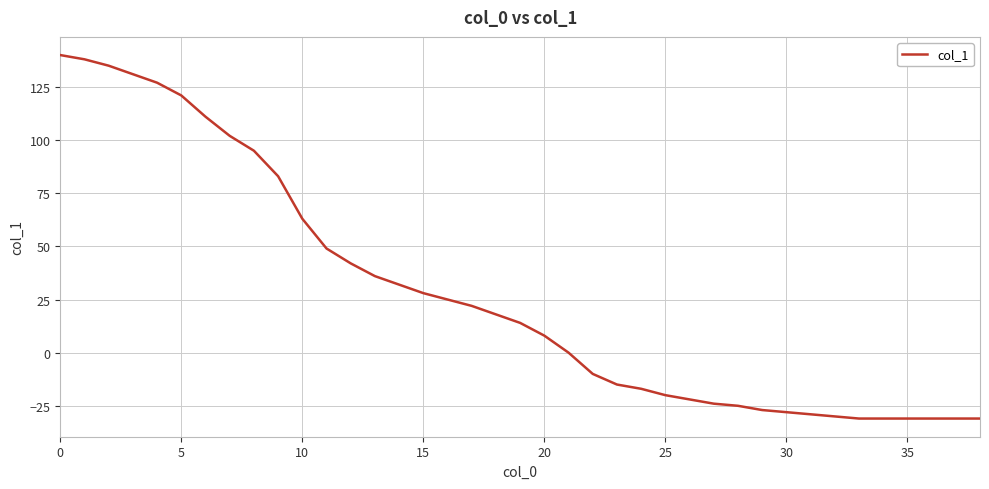

Reading left to right, transcribe all the data shown in this chart.

140	138	135	131	127	121	111	102	95	83	63	49	42	36	32	28	25	22	18	14	8	0	-10	-15	-17	-20	-22	-24	-25	-27	-28	-29	-30	-31	-31	-31	-31	-31	-31